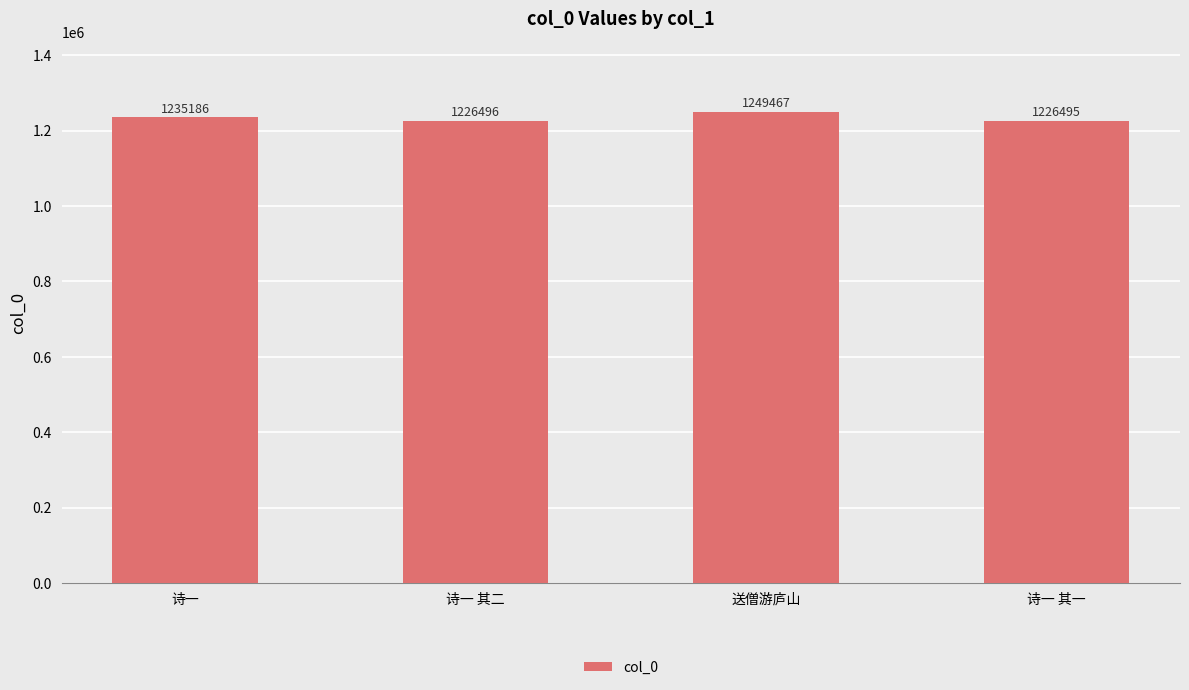

Rank the categories by value from lowest to highest.

诗一 其一, 诗一 其二, 诗一, 送僧游庐山